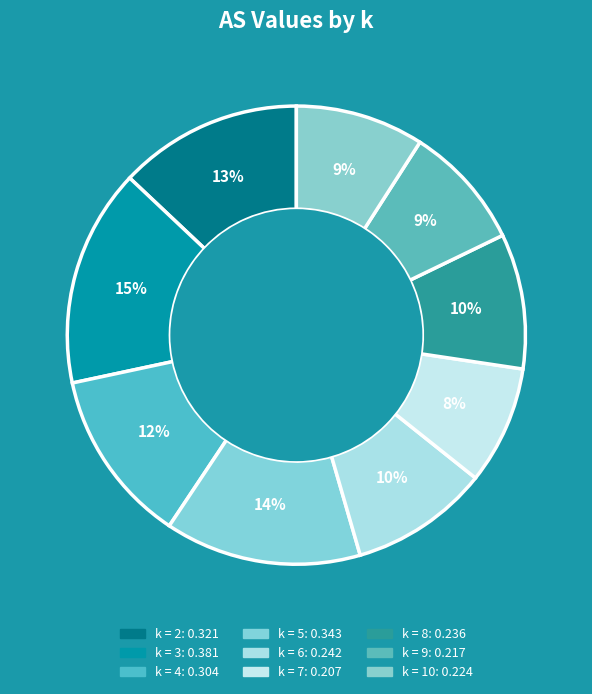

What is the change in value from k = 4 to k = 7?

-0.1